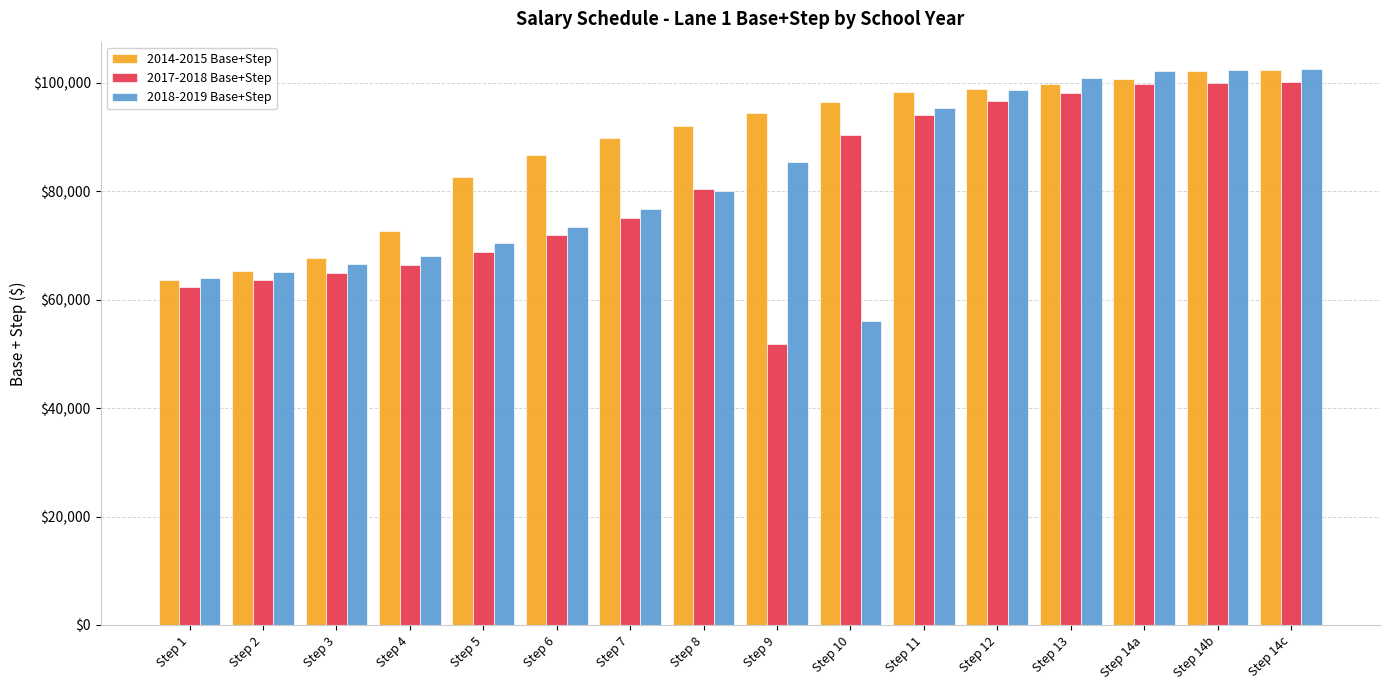

Is the value of 2014-2015 Base+Step at Step 5 greater than the value of 2017-2018 Base+Step at Step 12?

No